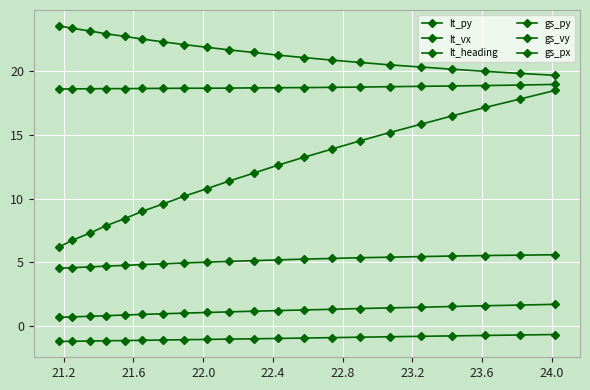

Rank the series by their maximum value, from highest to lowest.

lt_py, gs_px, gs_py, gs_vy, lt_vx, lt_heading